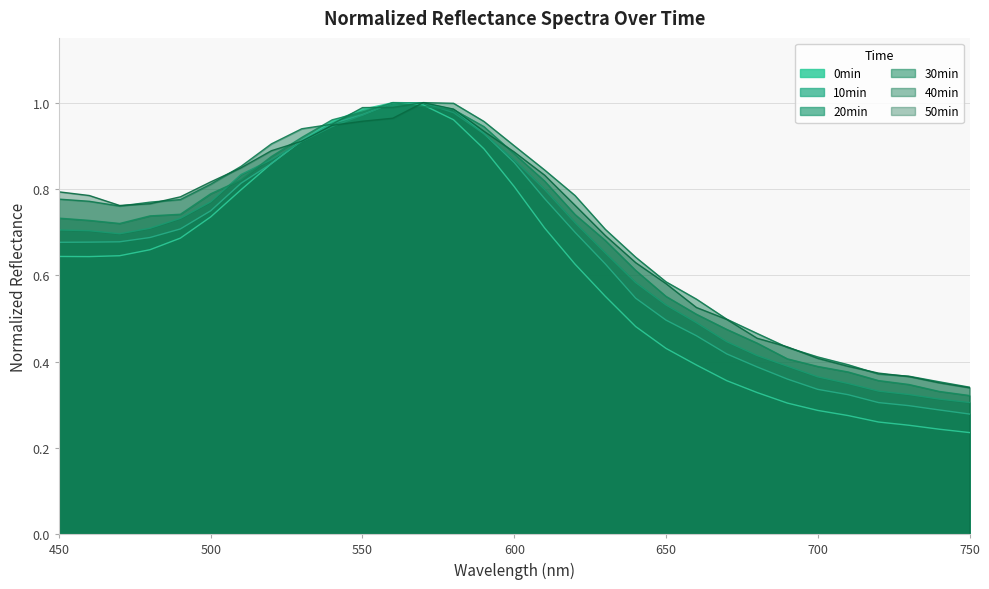

Between which two adjacent categories do 44 20min_normalized and 44 10min_normalized first intersect?

520 and 530